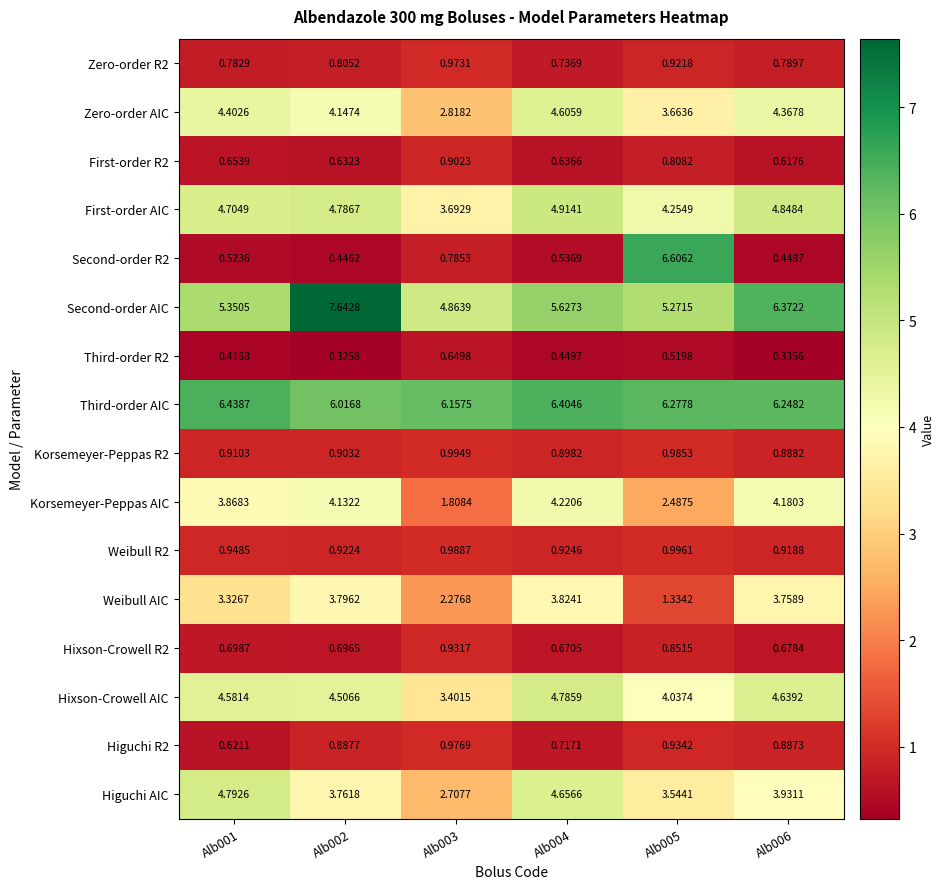

Between Alb002 and Alb005, which series saw the biggest shift?

Second-order R2